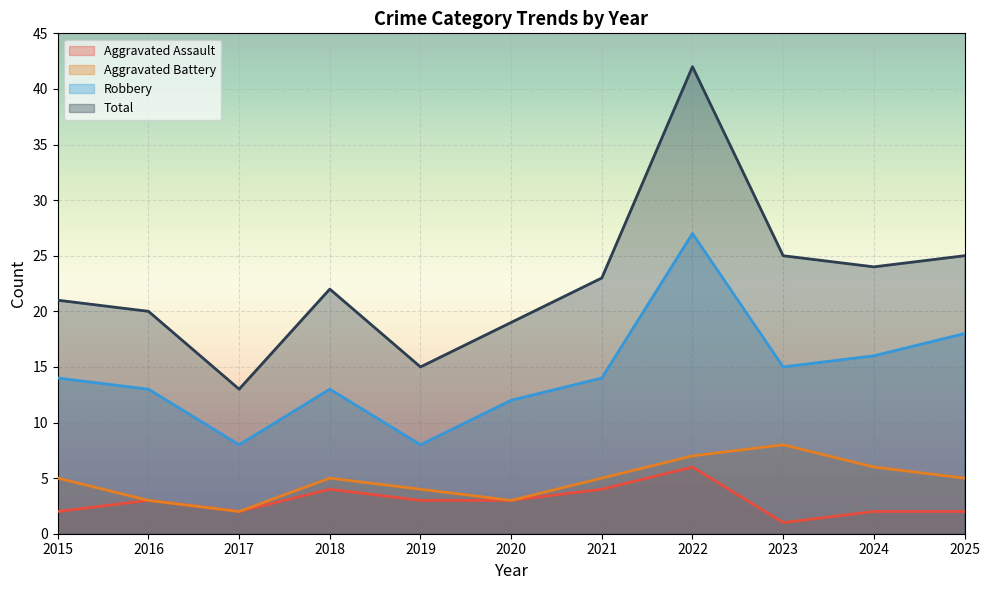

True or false: Aggravated Battery and Robbery intersect in this chart.

False